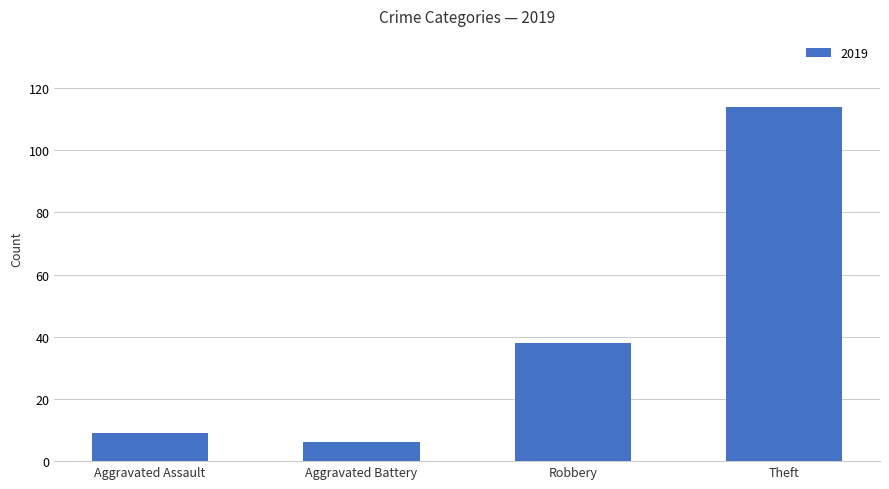

Does the chart contain any negative values?

No